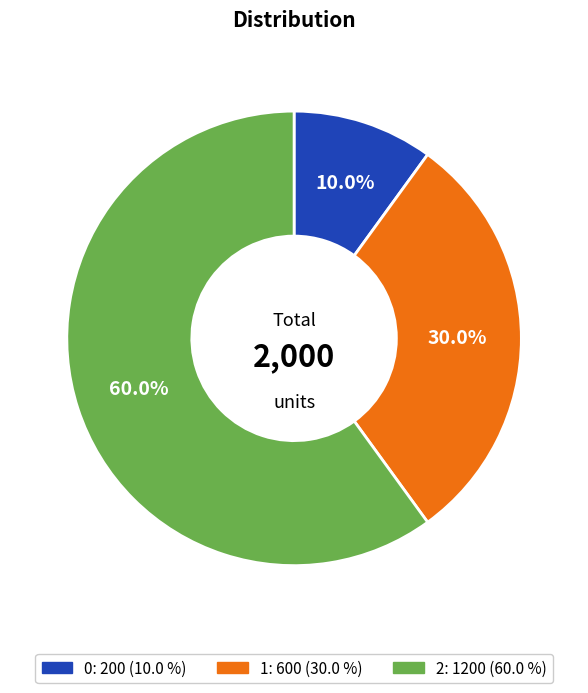

How many slices are in this pie chart?

3